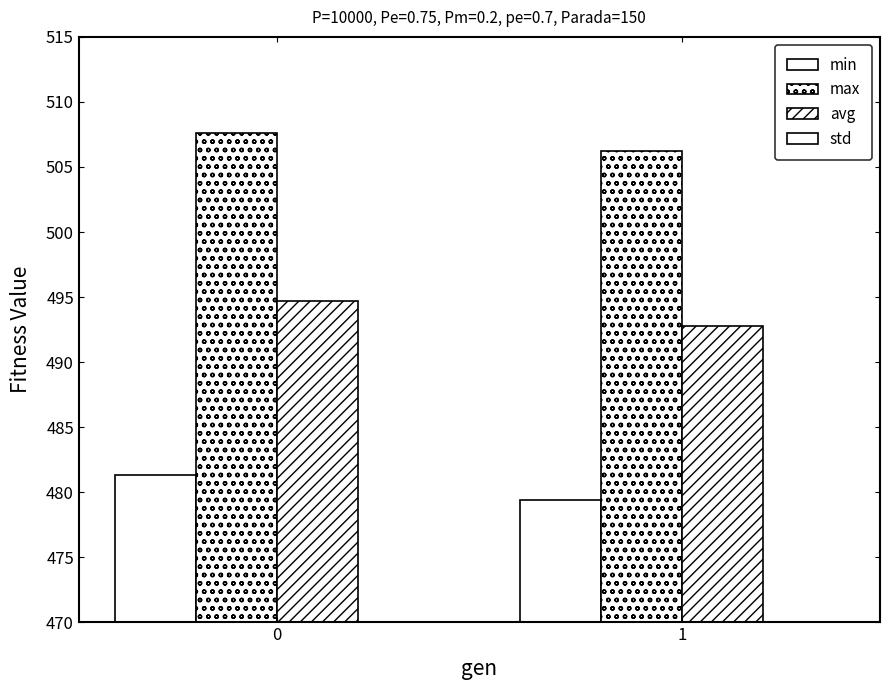

The std series shows 6.1 at 0. True or false?

False